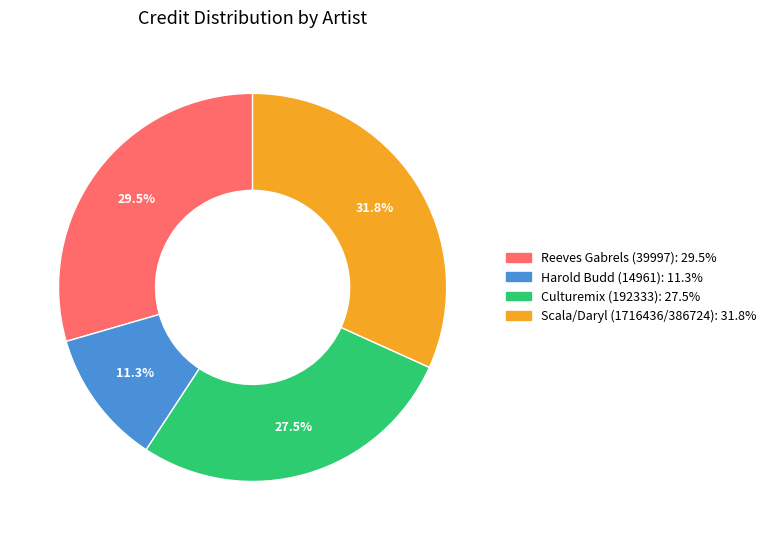

Is Culturemix (192333) the majority of the pie?

No